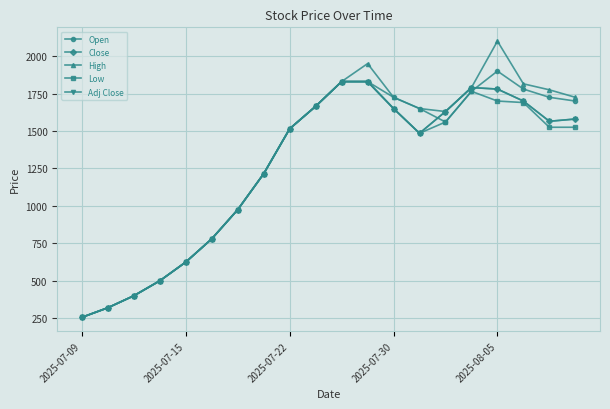

Is this an area chart (filled region under the line)?

No